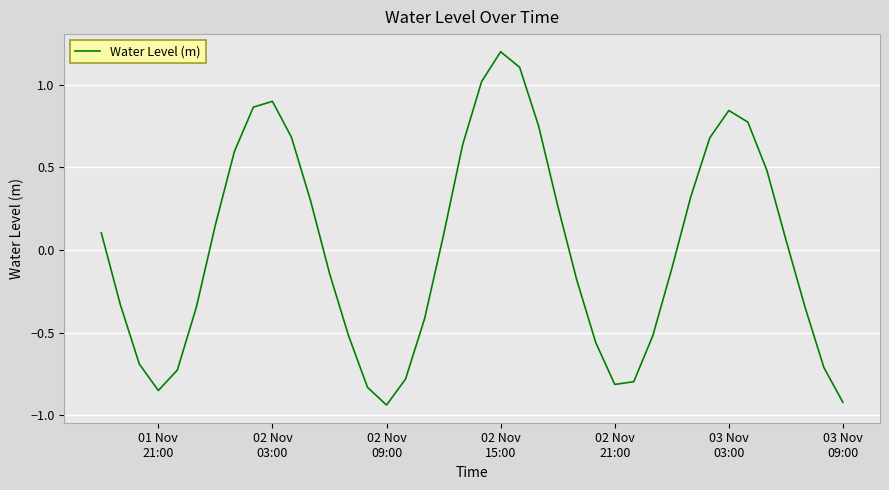

What is the difference between the maximum and minimum values?

2.1